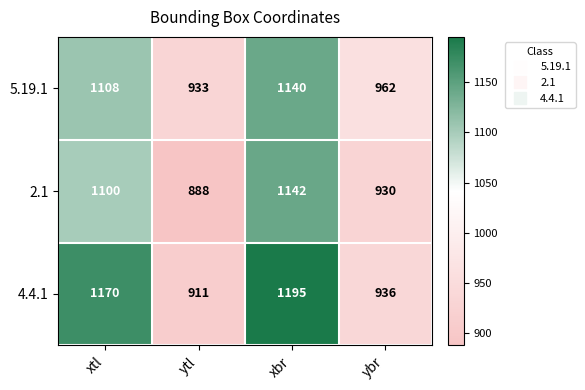

Which series has the largest total across all categories?

4.4.1